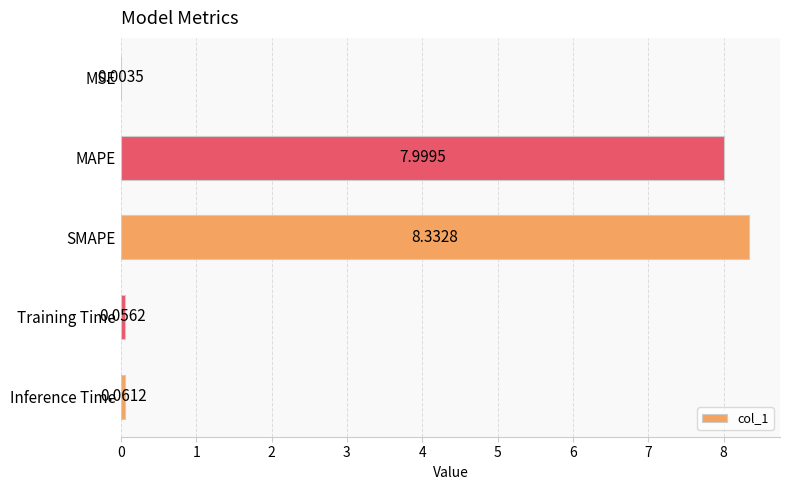

Which category has the highest value across all series?

SMAPE